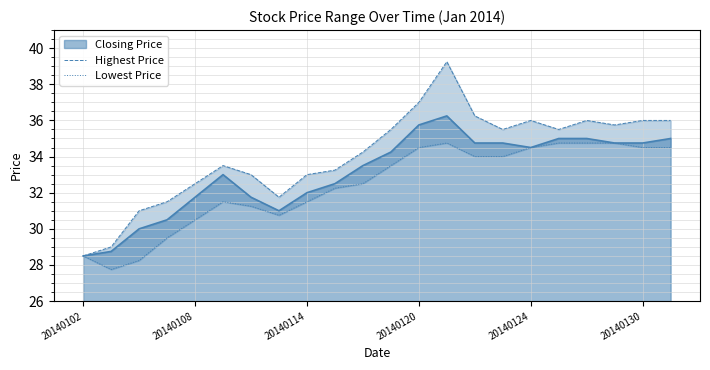

True or false: Closing Price has a value of 8.5 at 20140114.

False